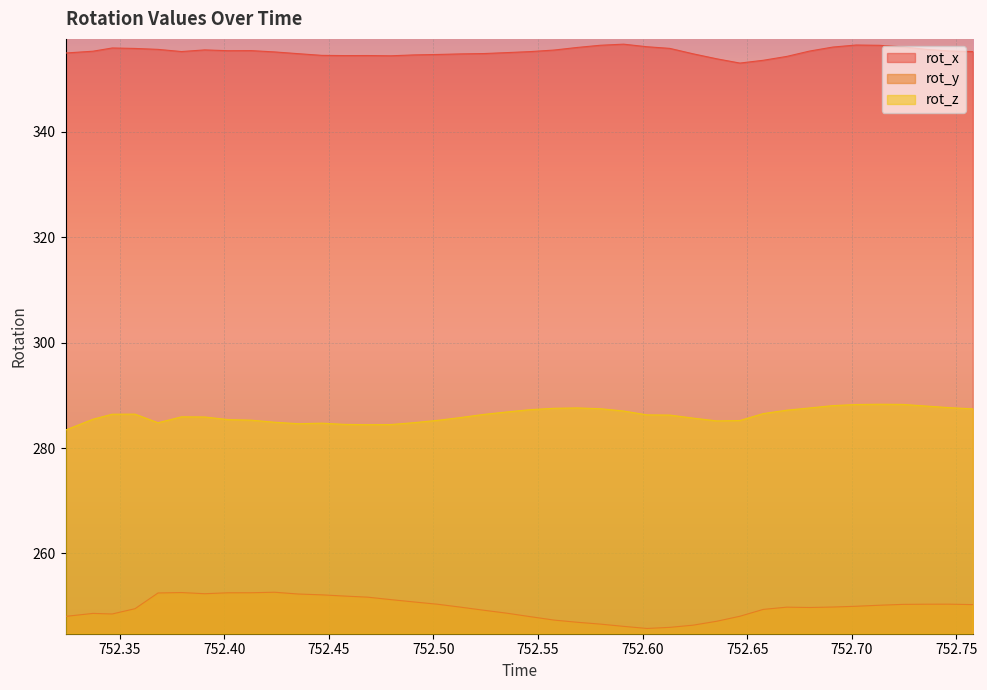

At how many categories does at least one series exceed 321?

40